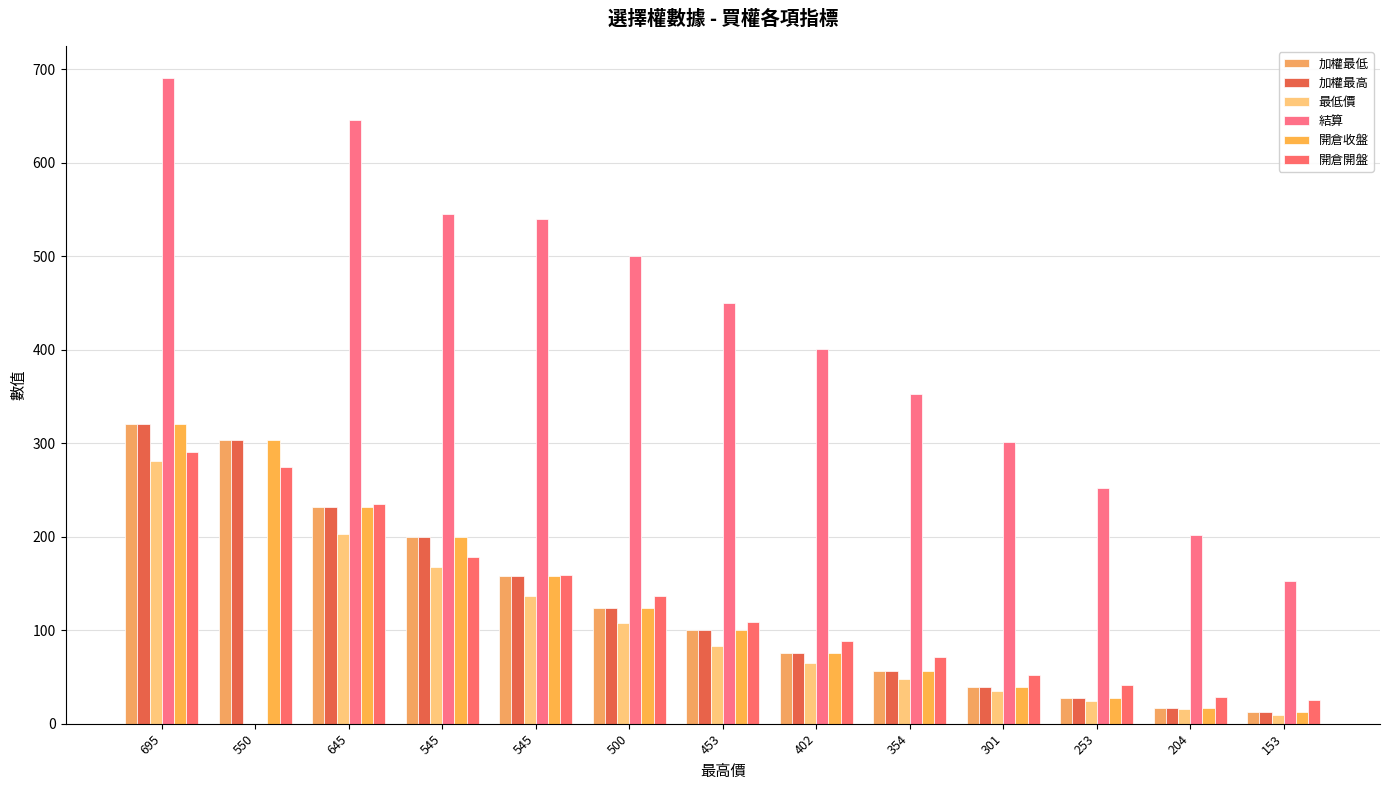

Between 545 and 645, which is larger?

645